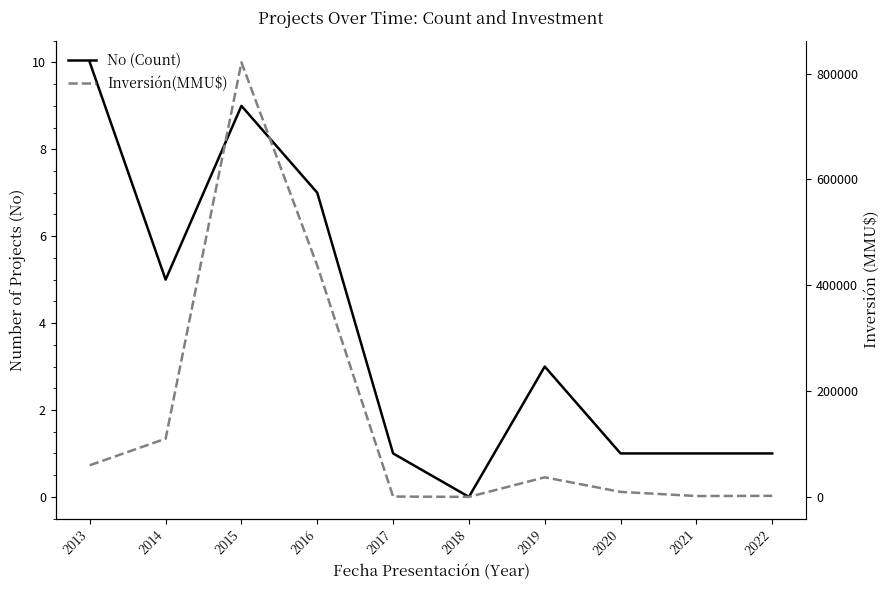

True or false: No (Count) and Inversión(MMU$) intersect in this chart.

False